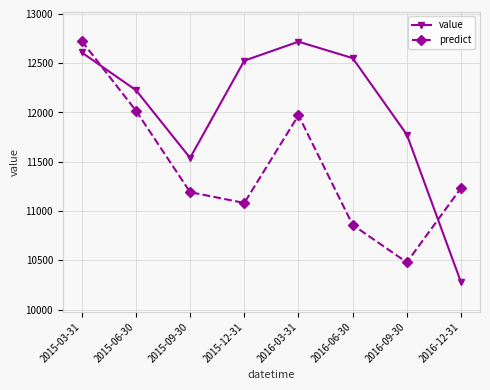

How many data points in predict are less than 11233?

4